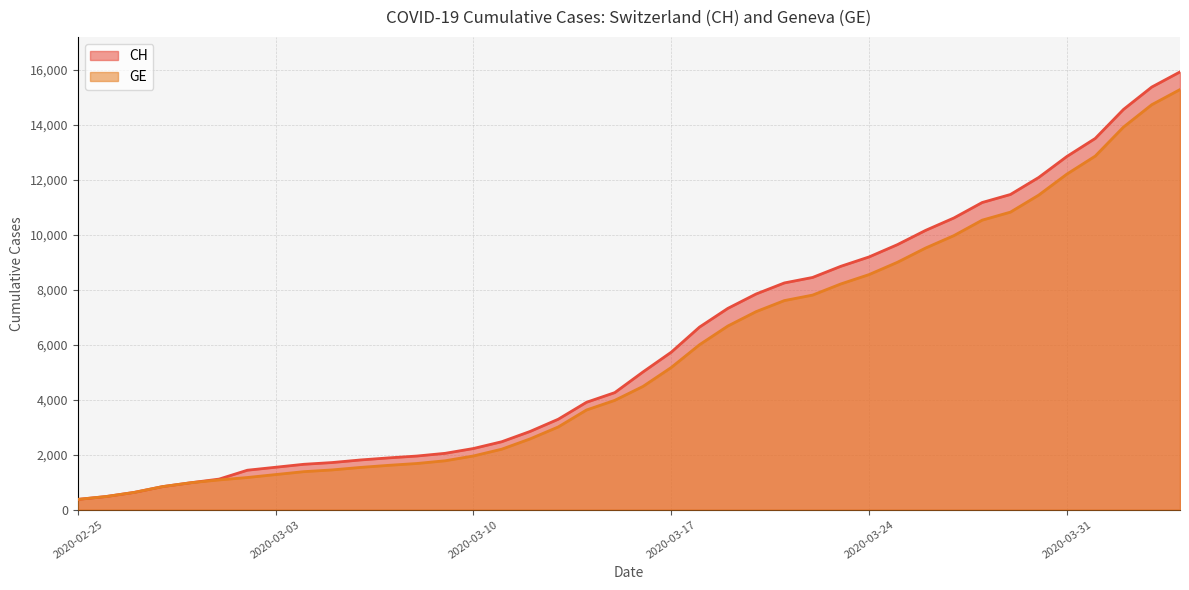

What is the value of the CH point at the 9th from the left?

1652